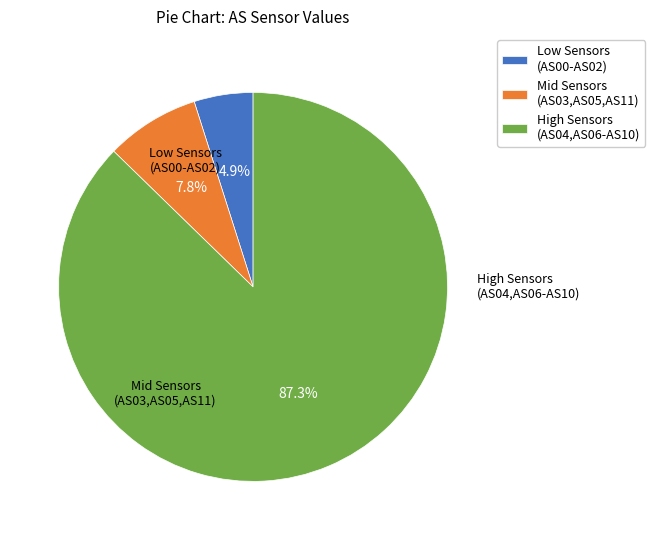

Rank the categories by value from lowest to highest.

Low Sensors (AS00-AS02), Mid Sensors (AS03,AS05,AS11), High Sensors (AS04,AS06-AS10)